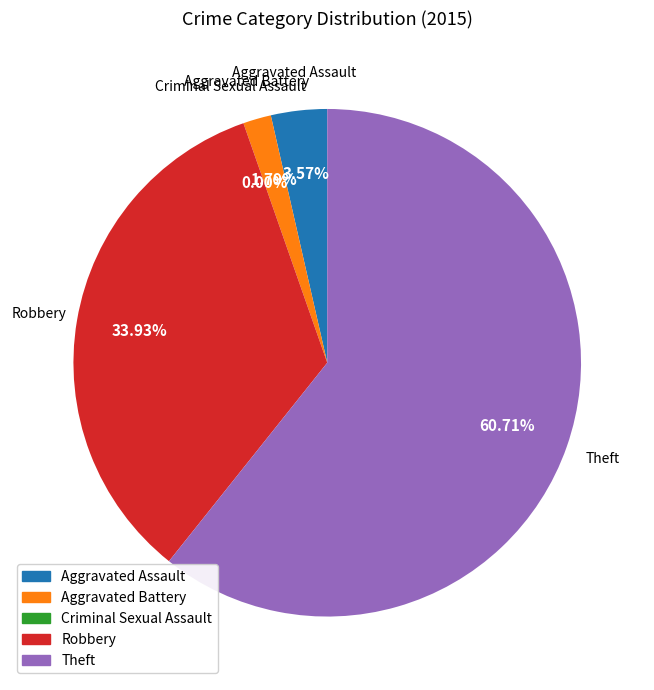

Count the number of slices in the pie.

5